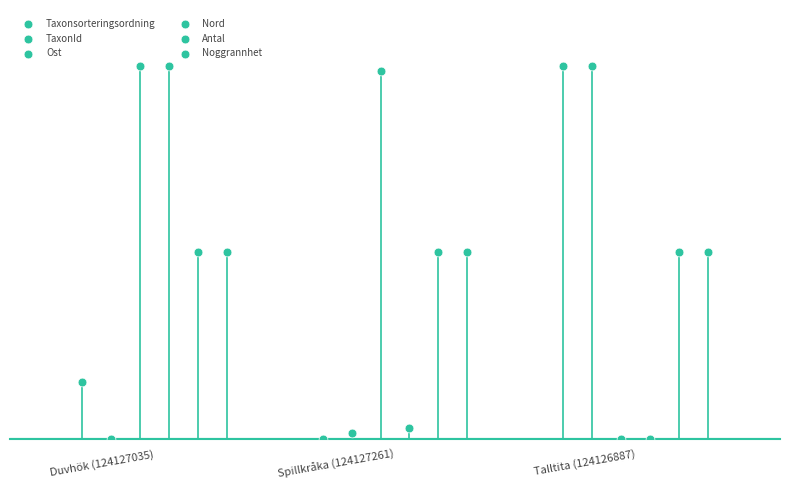

Which series has the widest spread of Y values?

Taxonsorteringsordning